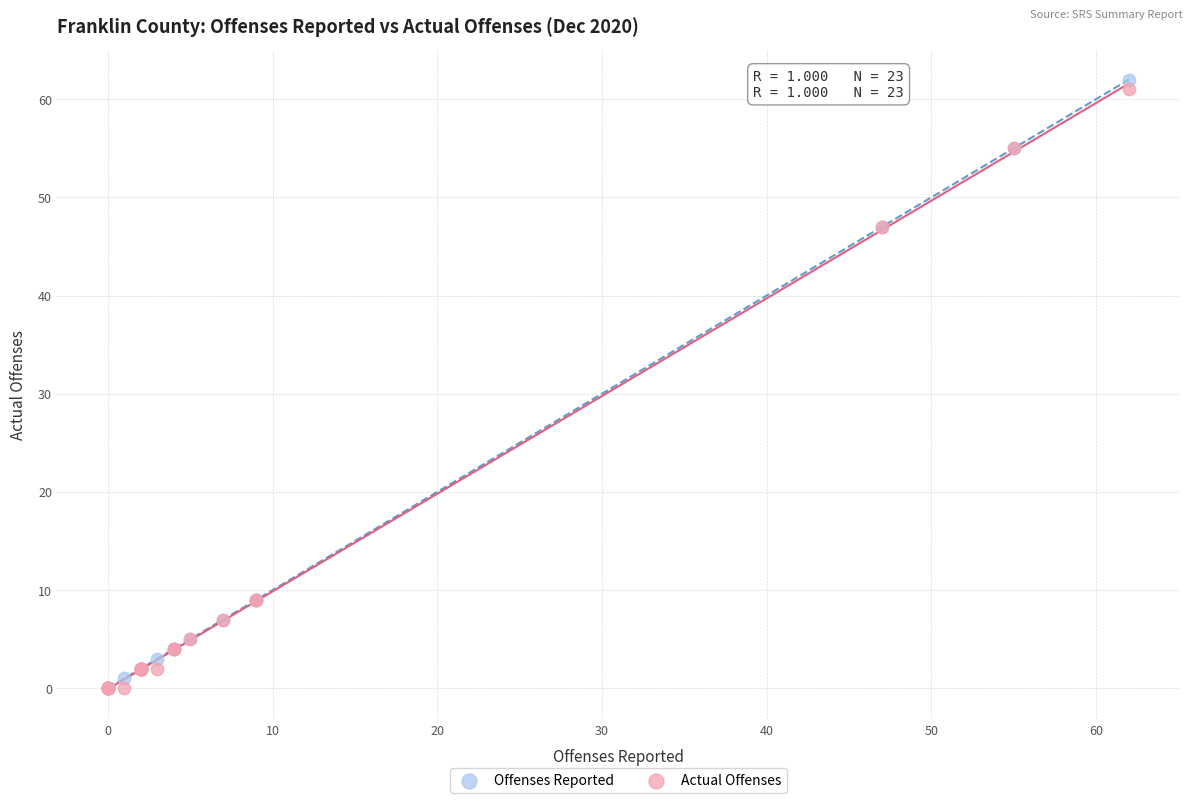

What are all the series names shown in the legend?

Offenses Reported, Actual Offenses